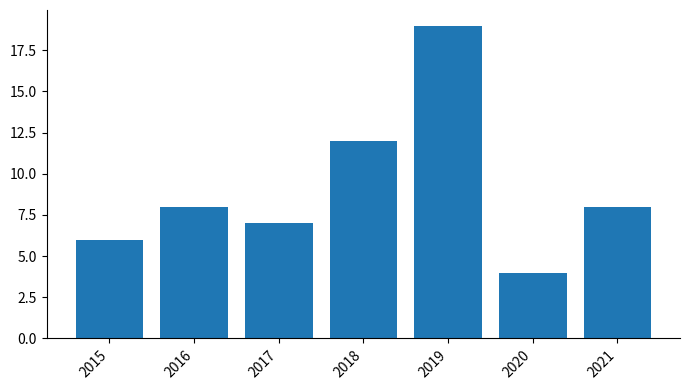

Where is the data nearest to the value 11?

2018